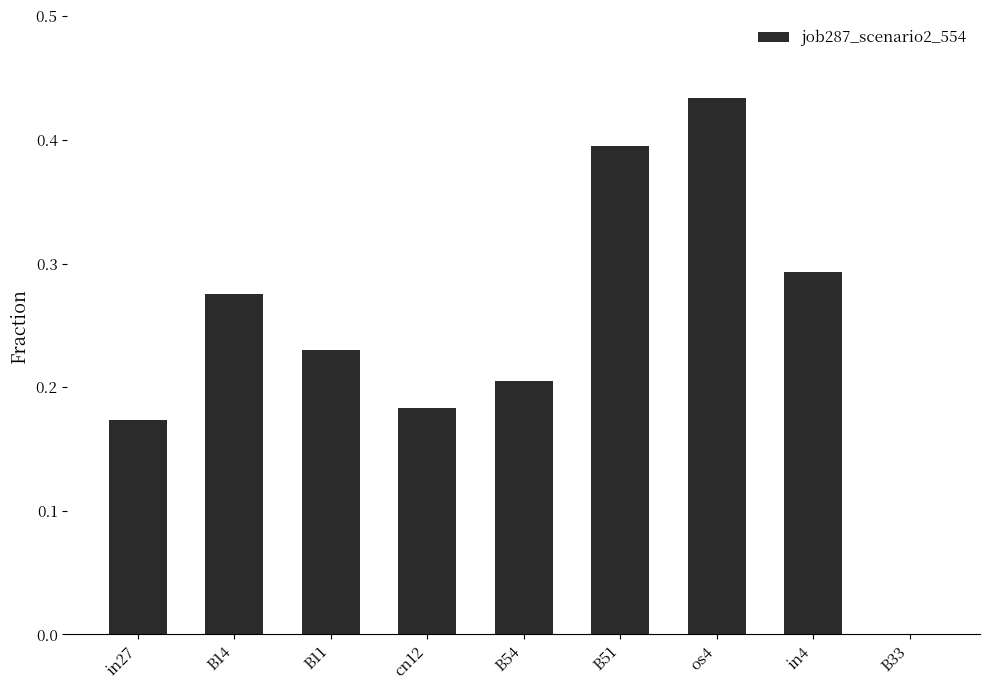

What is the change in value from B51 to in4?

-0.1